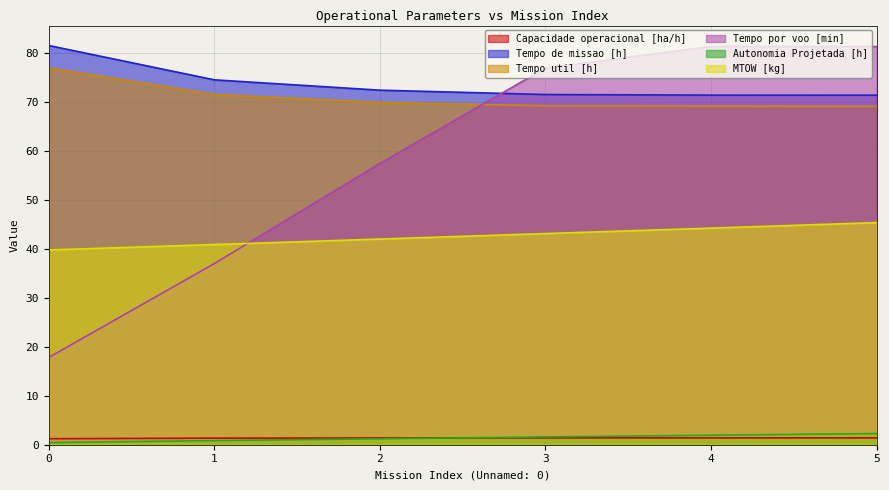

True or false: Tempo de missao [h] and Tempo util [h] cross at least once.

False